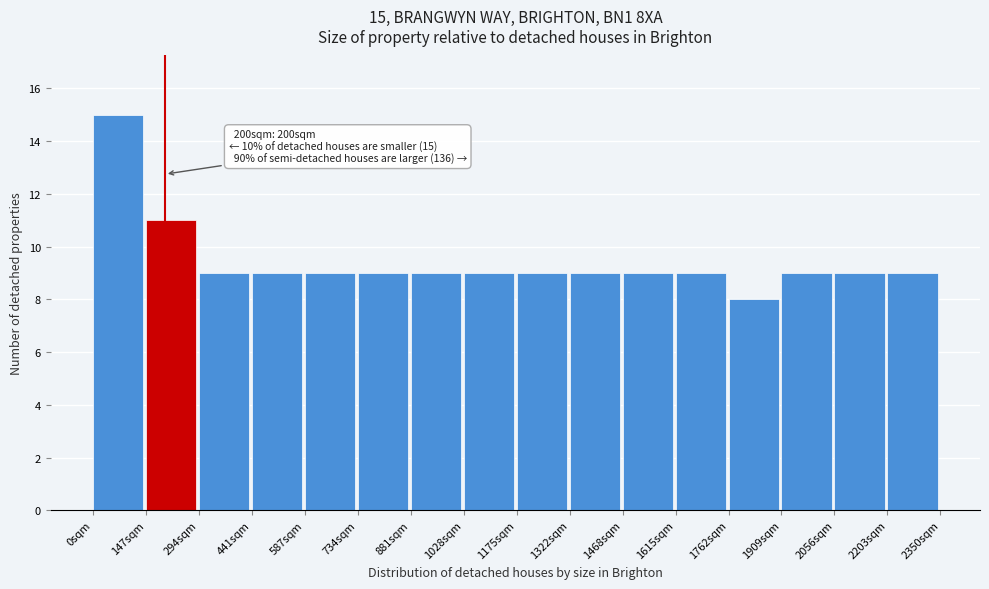

Over which range of the x-axis is the bar tallest?

0 to 140